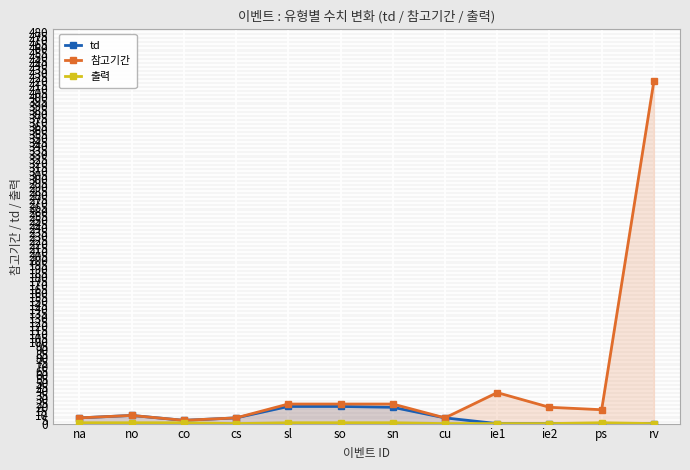

How many values in the 참고기간 series exceed 20?

5